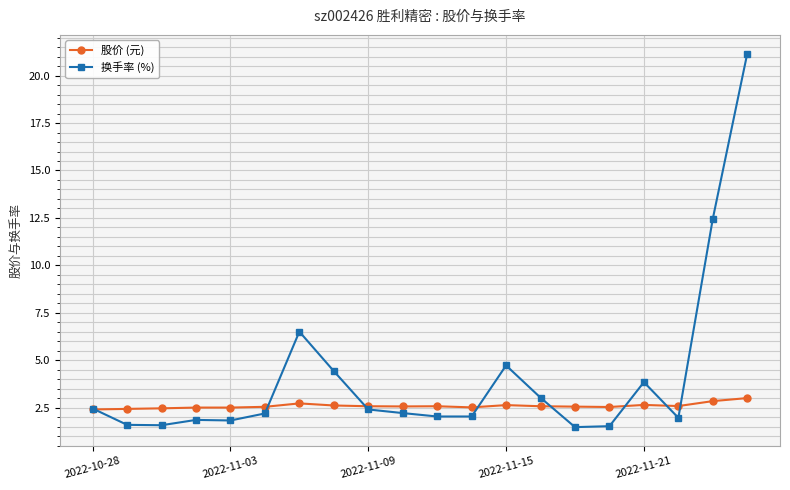

What is the difference between the second highest and second lowest values in the 股价 (元) series?

0.4